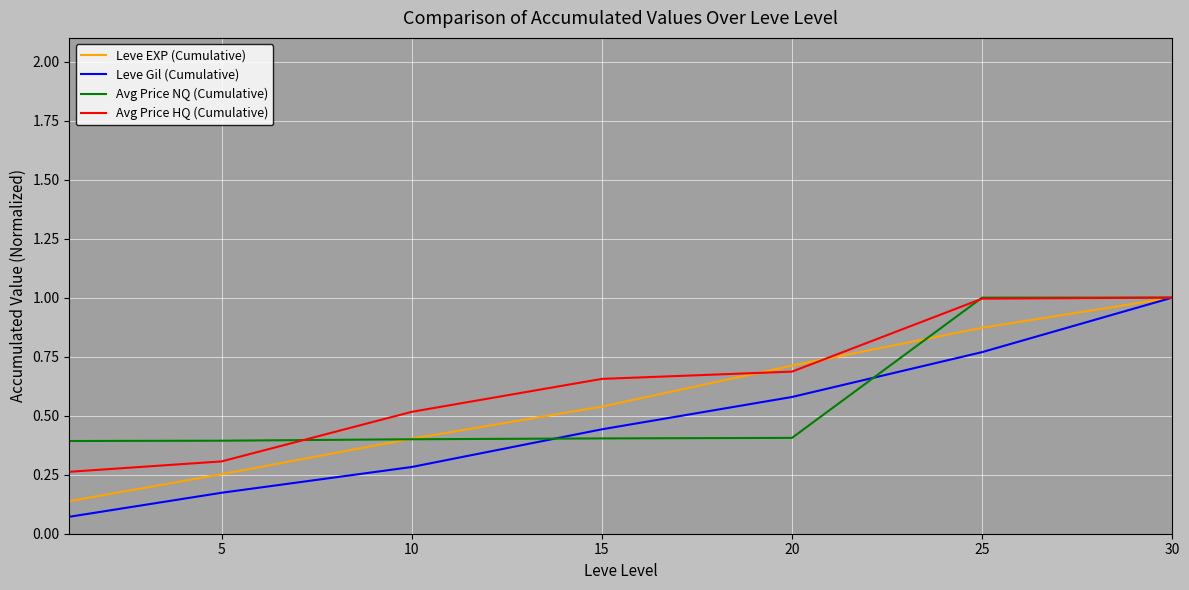

Which series has the widest spread of values?

Leve Gil (Cumulative)